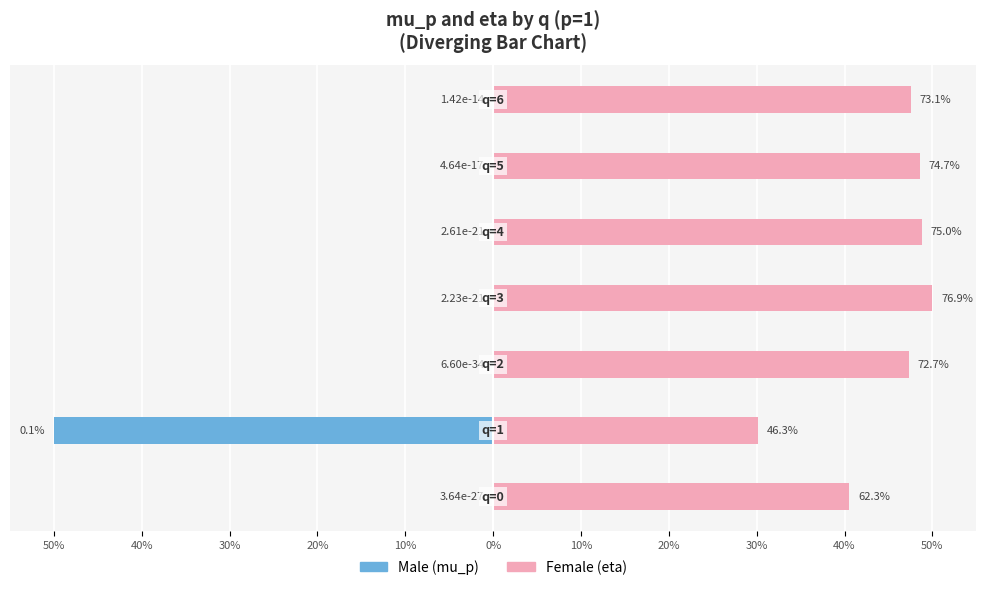

Are the bars grouped side by side (vs. stacked)?

Yes